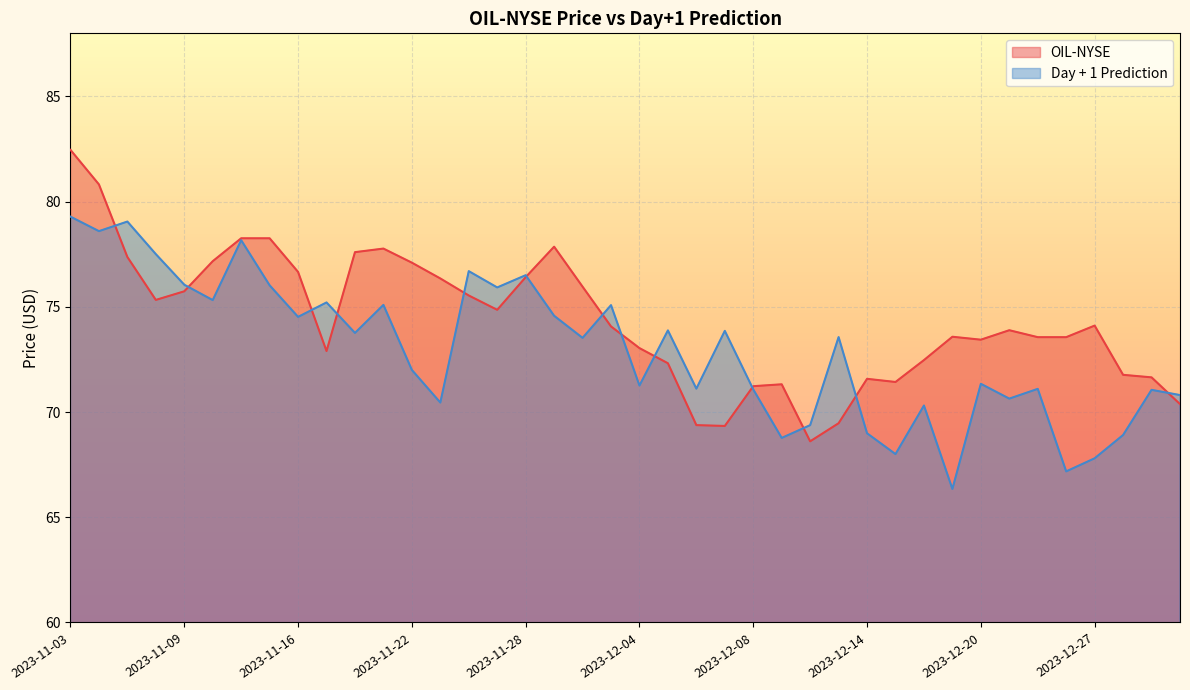

What is the minimum value shown in the chart?

66.3